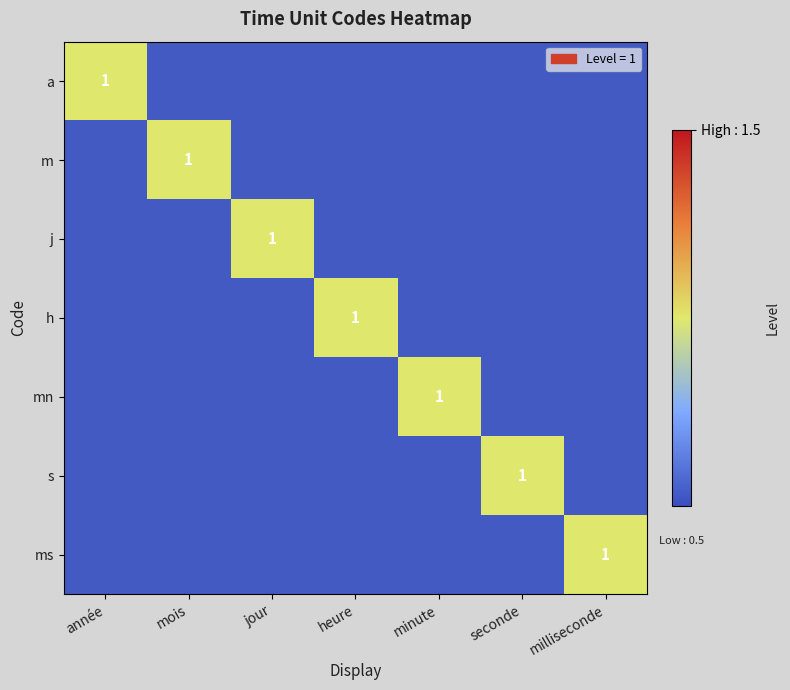

Which has a higher value, seconde or milliseconde?

seconde